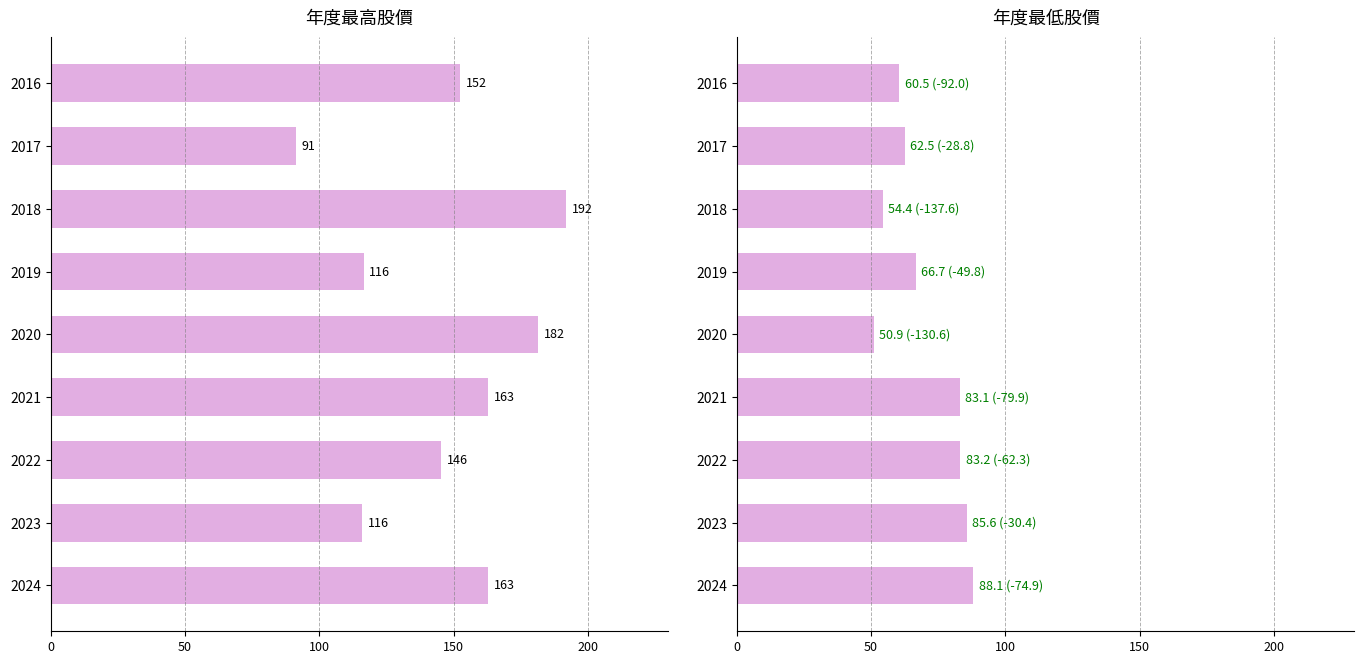

Is the value of 最高股價 at 2017 greater than the value of 最低股價 at 2016?

Yes